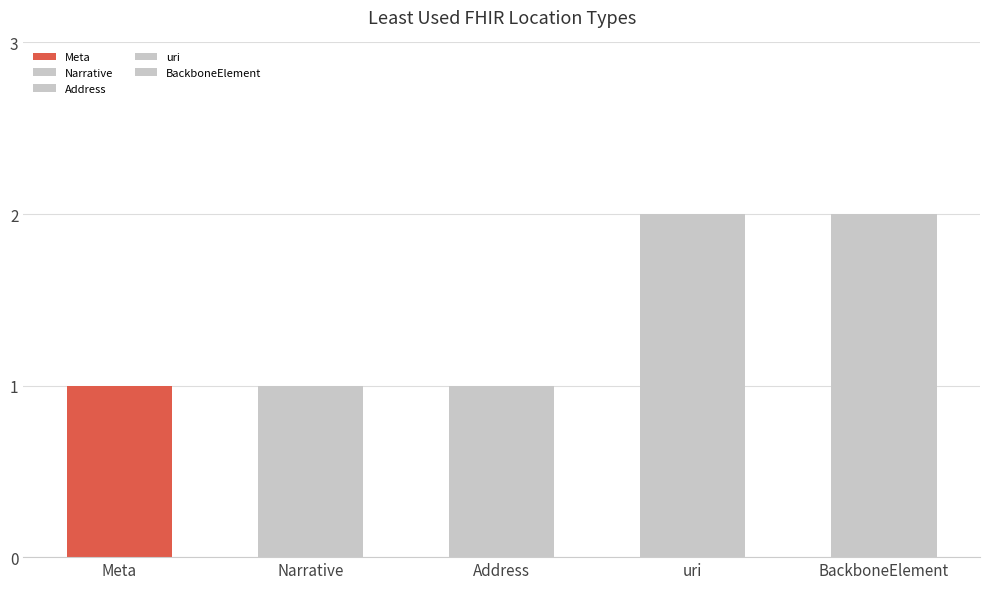

What is the difference between the maximum and second lowest values in the Min series?

1